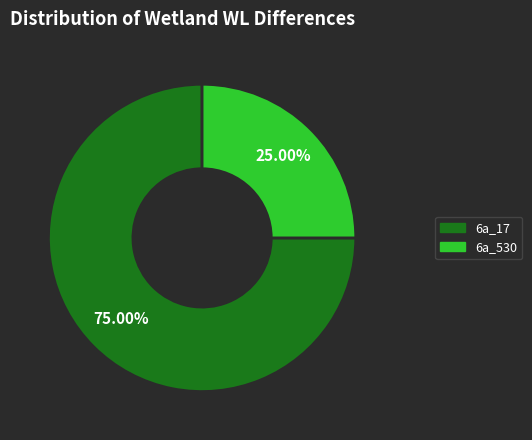

What percentage is the 6a_530 slice, to the nearest percent?

25%